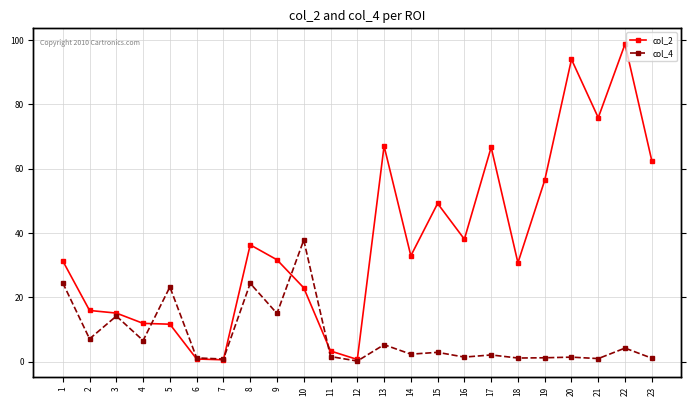

Which series changed the most between 2 and 21?

col_2